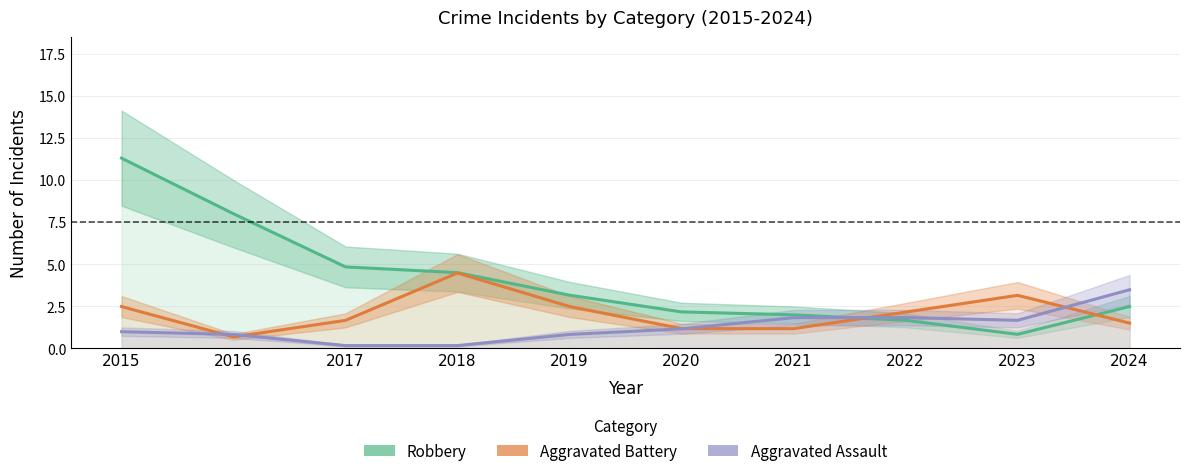

Reading left to right, what are all the values shown in this chart?

Robbery: 2015=11.3	2016=8.0	2017=4.8	2018=4.5	2019=3.2	2020=2.2	2021=2.0	2022=1.7	2023=0.8	2024=2.5
Aggravated Battery: 2015=2.5	2016=0.7	2017=1.7	2018=4.5	2019=2.5	2020=1.2	2021=1.2	2022=2.2	2023=3.2	2024=1.5
Aggravated Assault: 2015=1.0	2016=0.8	2017=0.2	2018=0.2	2019=0.8	2020=1.2	2021=1.8	2022=1.8	2023=1.7	2024=3.5